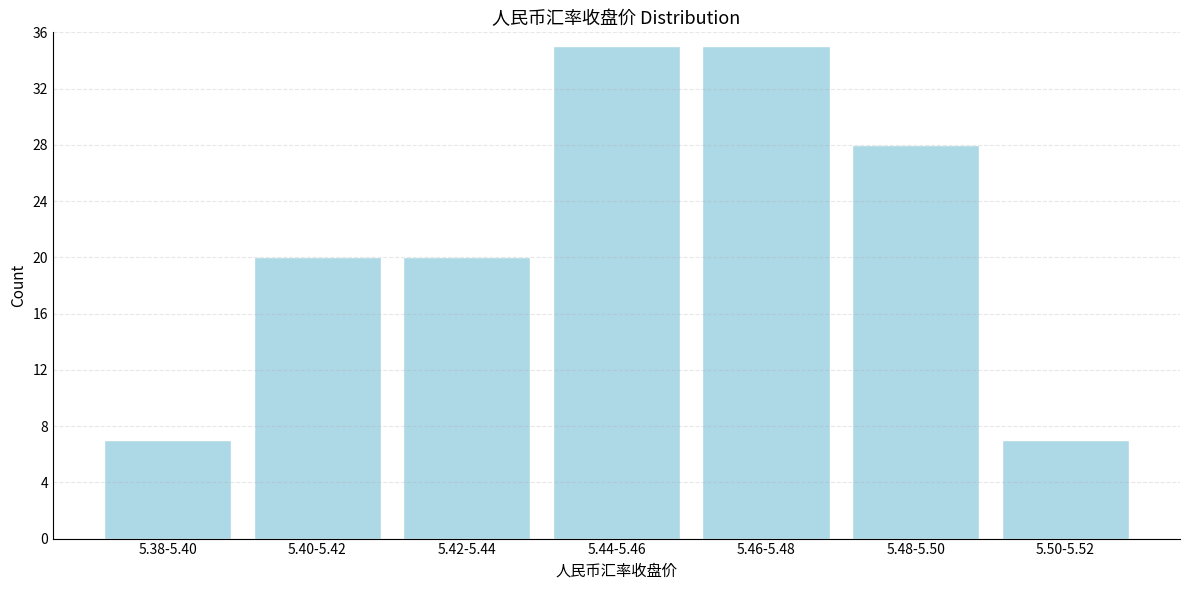

Reading left to right, list all the values displayed in this chart.

7	20	20	35	35	28	7